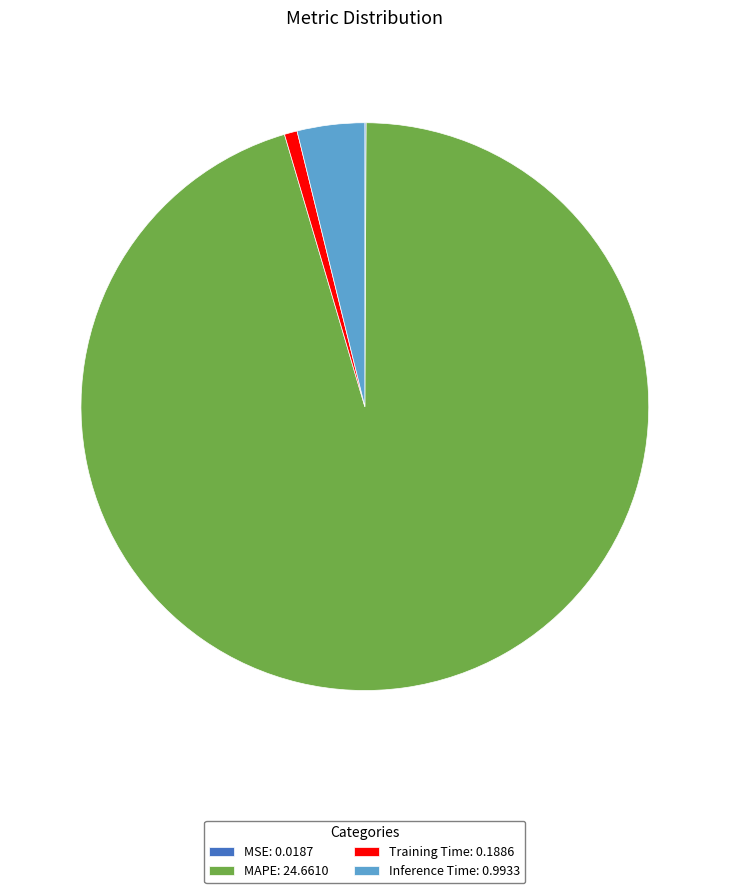

The MAPE: 24.6610 slice represents 95% of the pie. True or false?

True